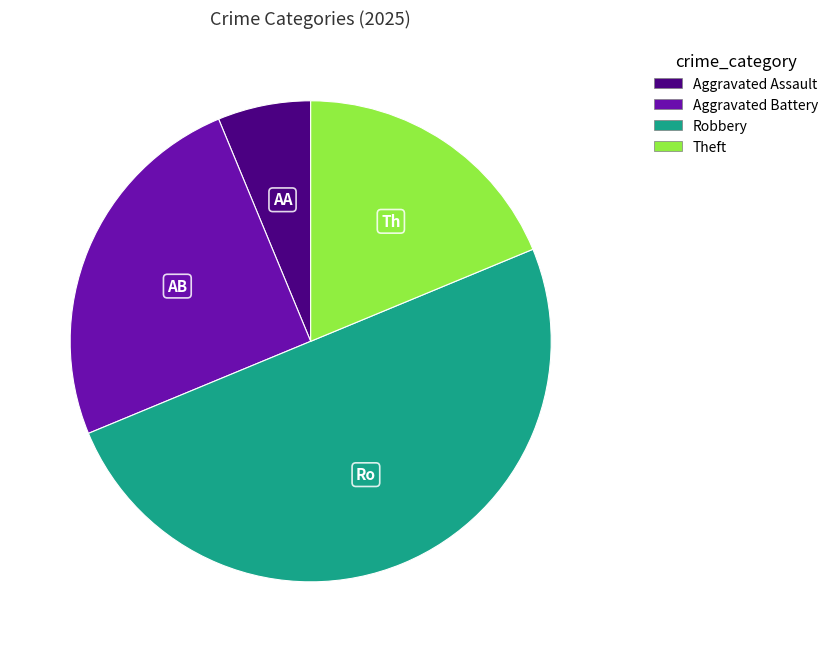

Which category has the biggest portion of the pie?

Robbery